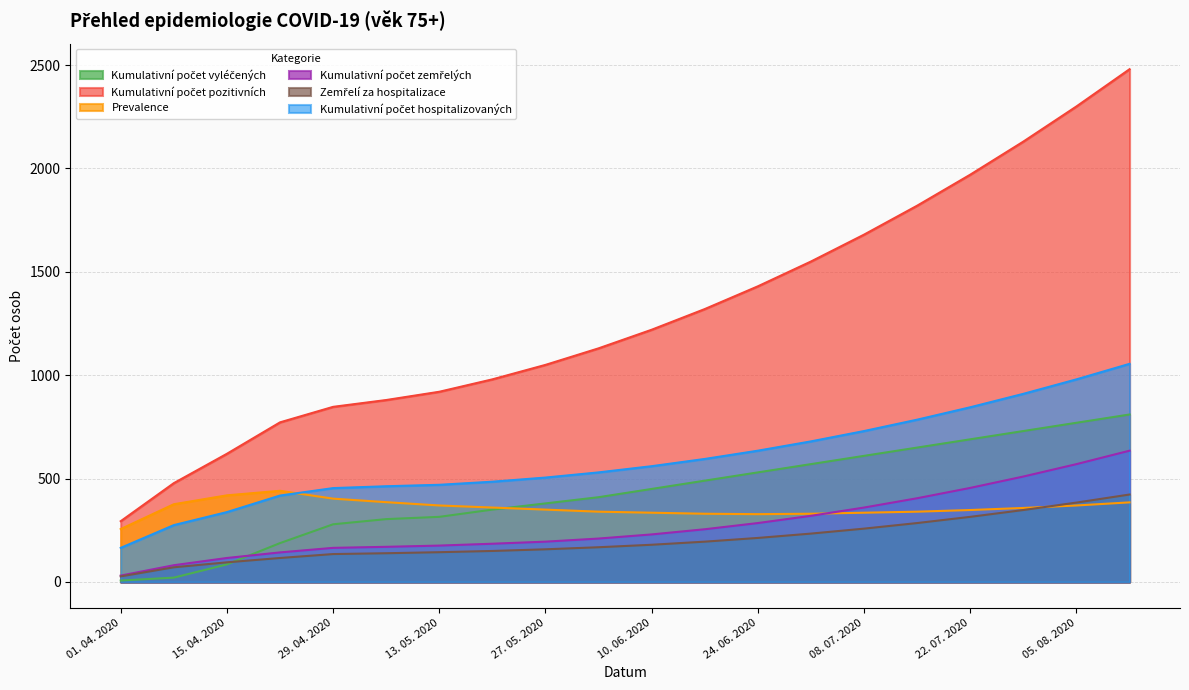

What is the average value of the Kumulativní počet hospitalizovaných series?

594